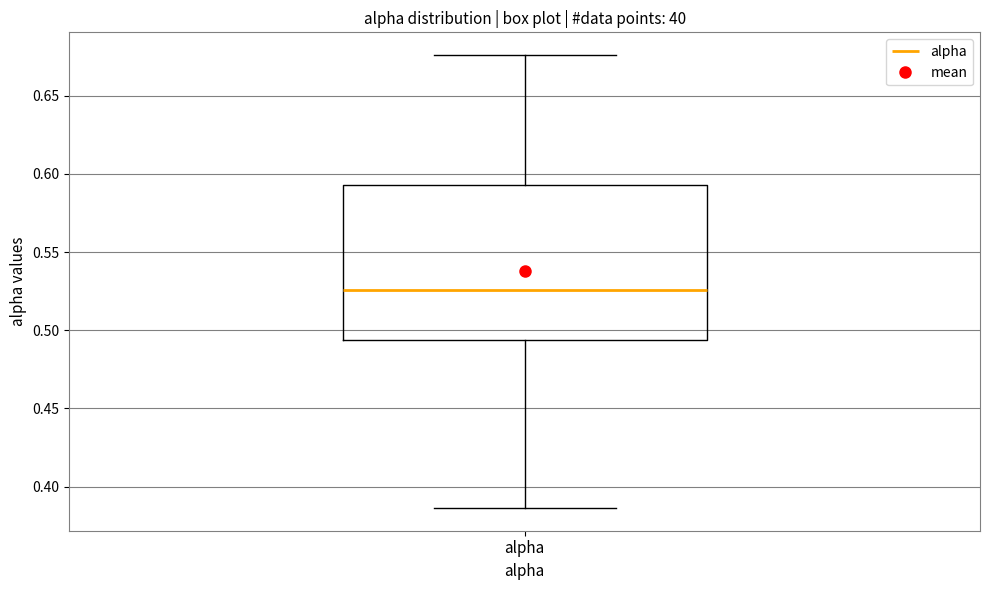

Read this box plot against the y-axis: the position of the median line, the range covered by the box, and the ends of both whiskers. The values are not printed on the chart, so give them approximately, as read against the axis.

median 0.525, box 0.495 to 0.595, whiskers 0.385 to 0.675